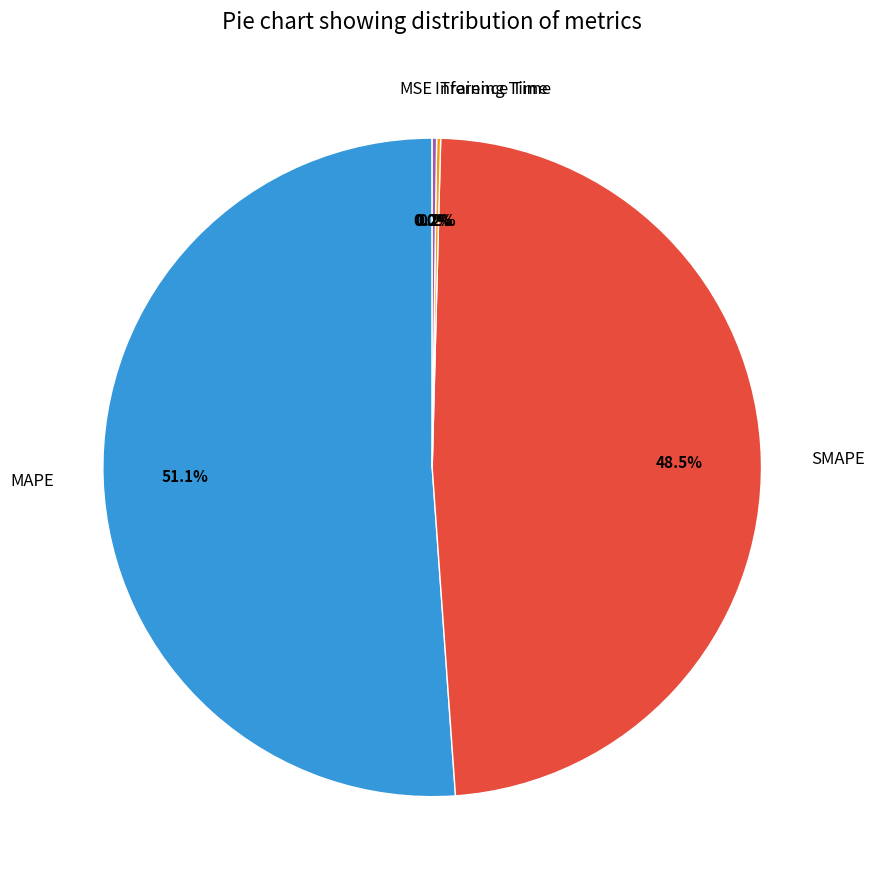

Between SMAPE and MAPE, which is larger?

MAPE